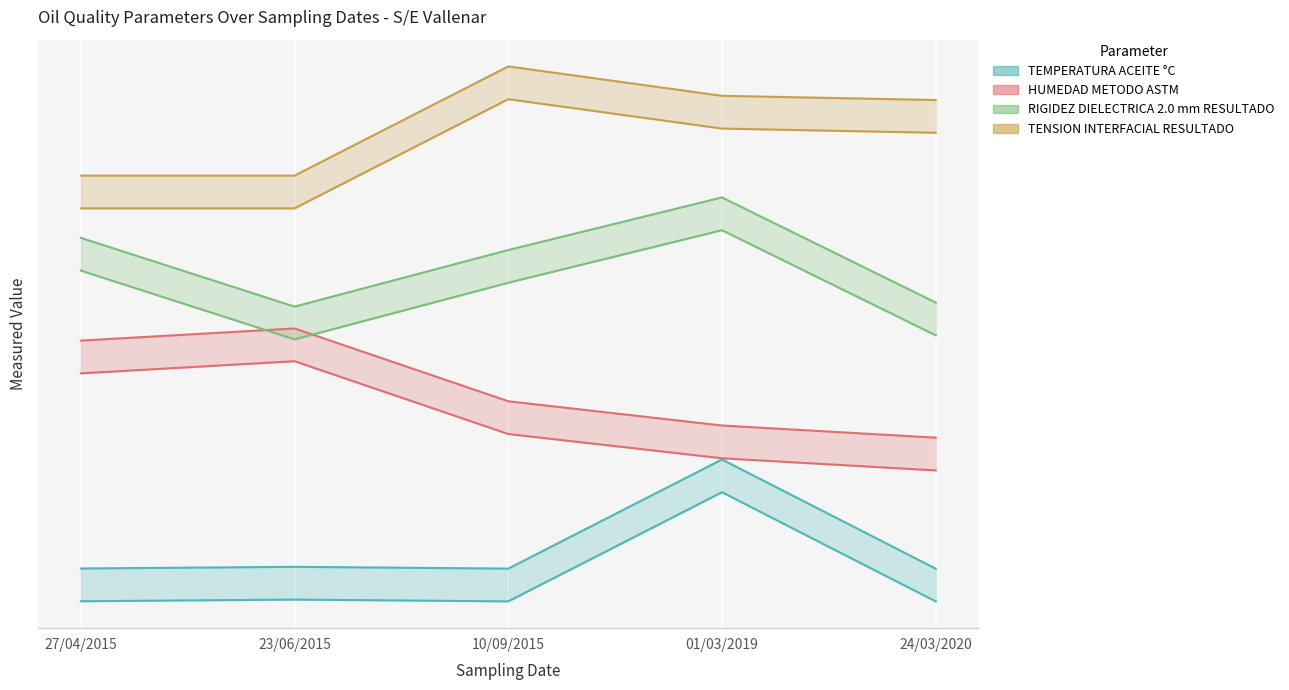

Is this an area chart (filled region under the line)?

No